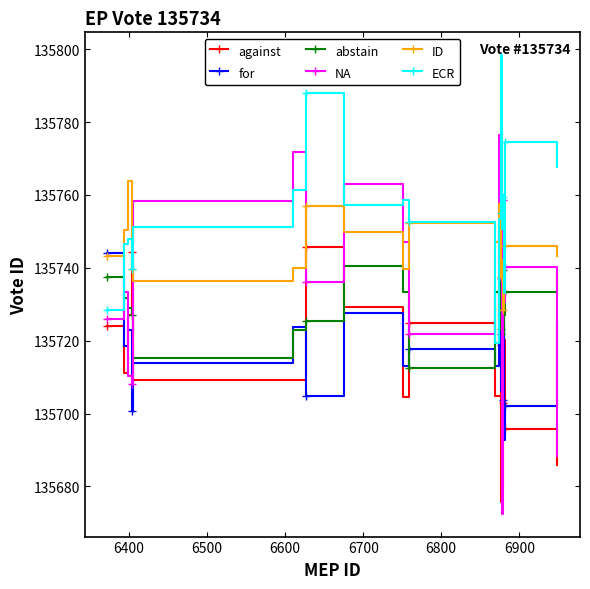

What is the value of the ID point at the 15th from the left?

135741.3